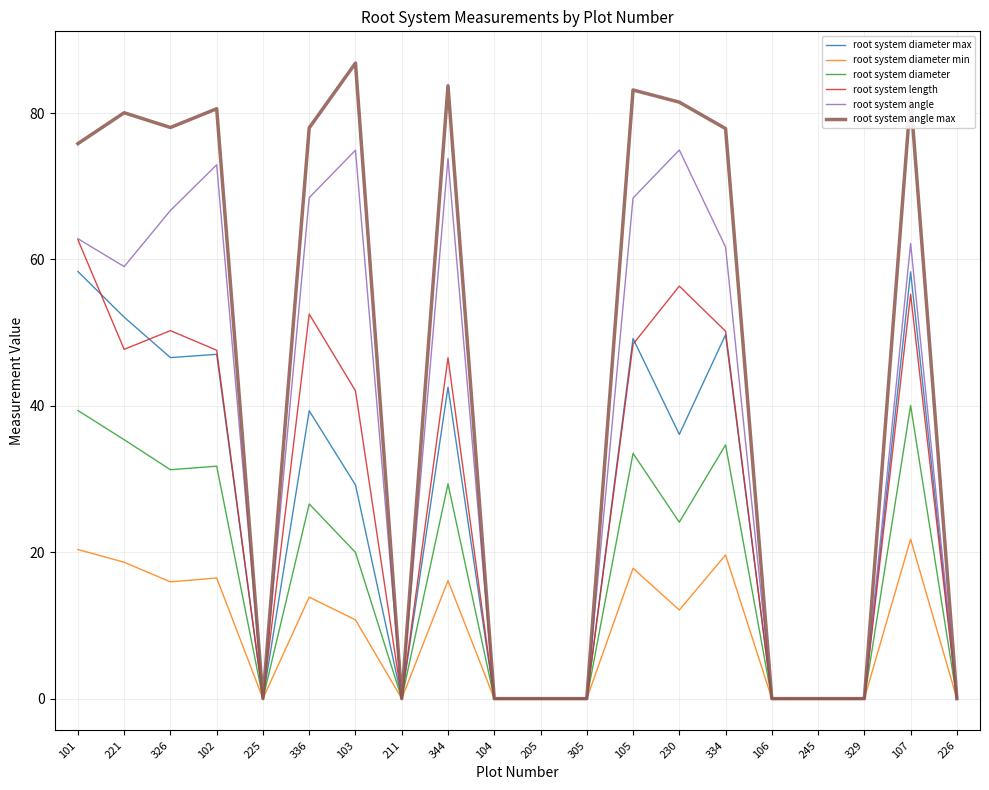

True or false: root system diameter has a value of 52.6 at 221.

False